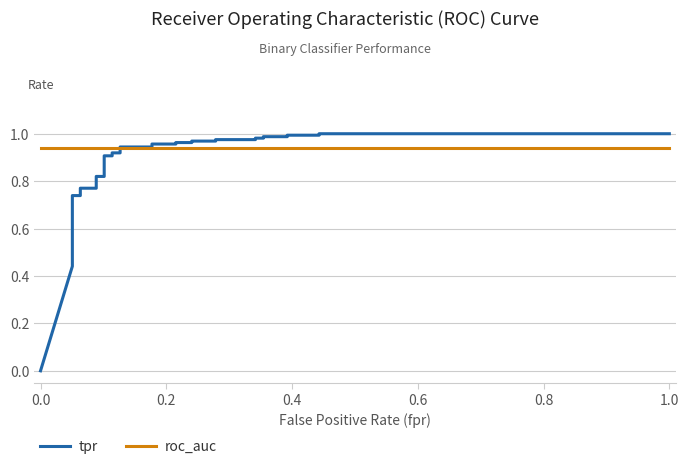

Is it true that roc_auc equals 0.9 at 0.4?

True